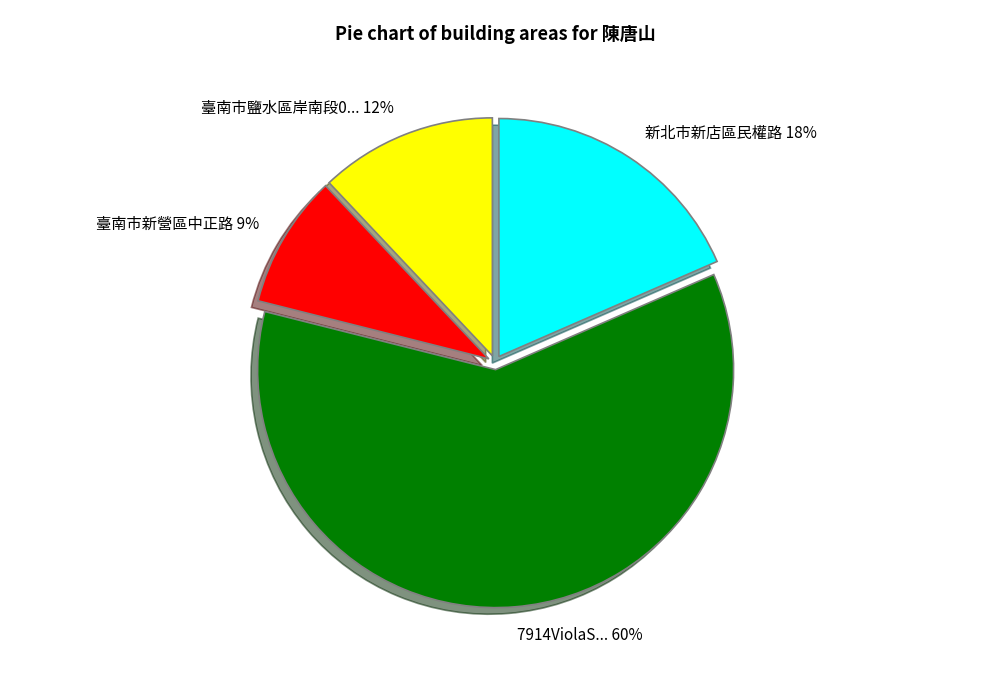

Is there any slice that represents more than half of the pie?

Yes